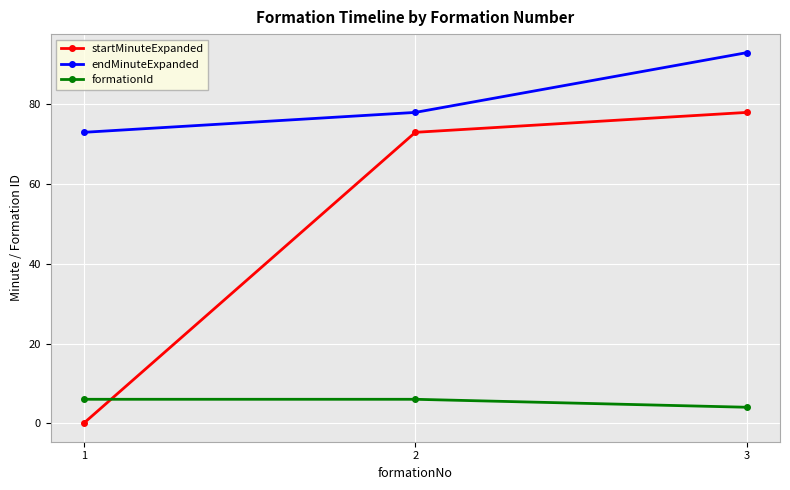

How many positive values does the startMinuteExpanded series have?

2